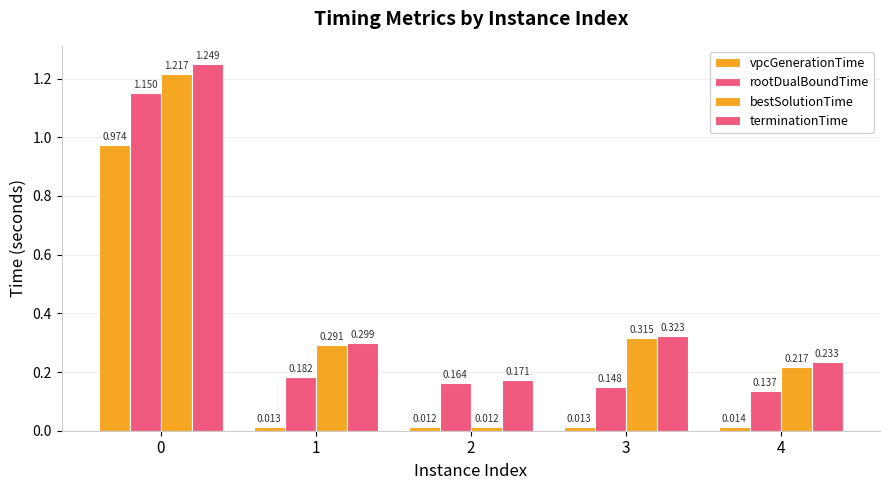

How many bars are there in total?

20